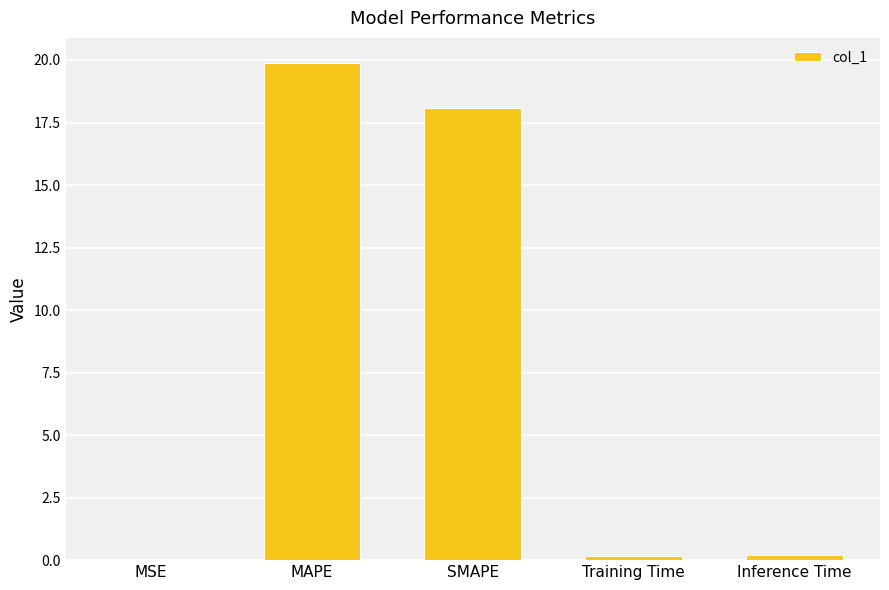

The chart shows a value of 33.4 at MAPE. True or false?

False